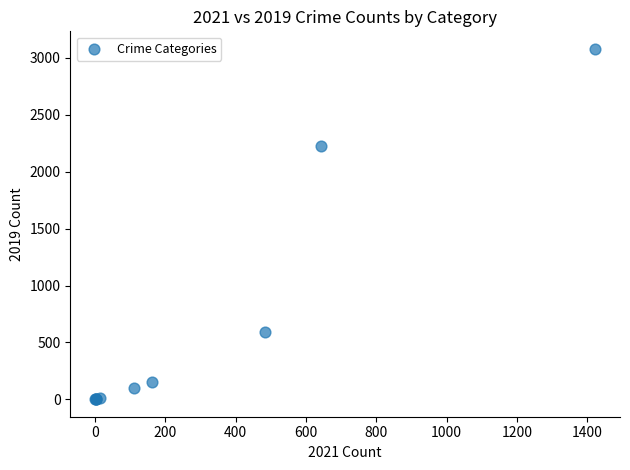

What Y value in the scatter plot is closest to 1540?

2230